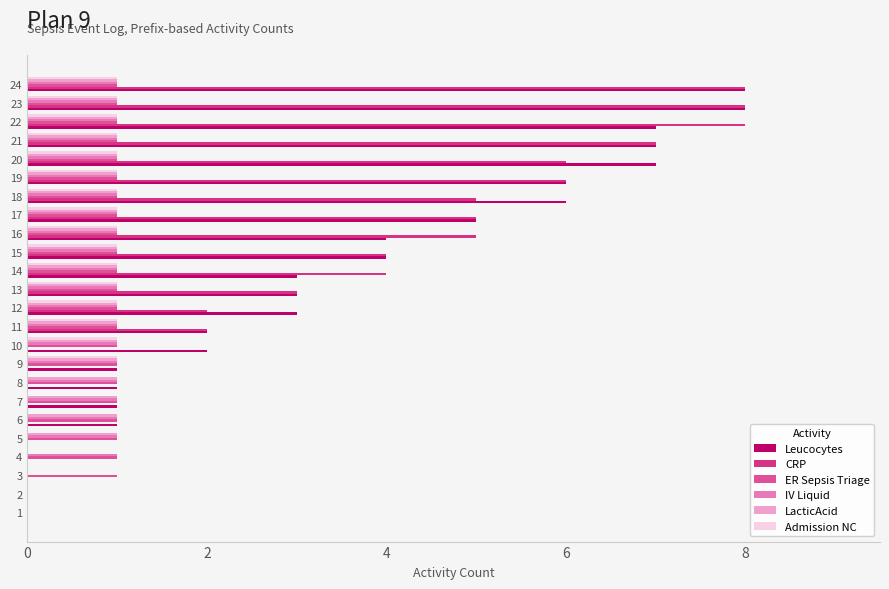

What is the value of the IV Liquid bar at the 9th from the left?

1